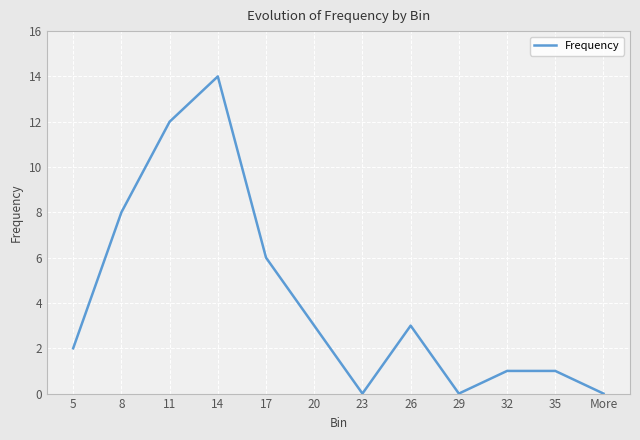

Which label corresponds to the largest value in the chart?

14